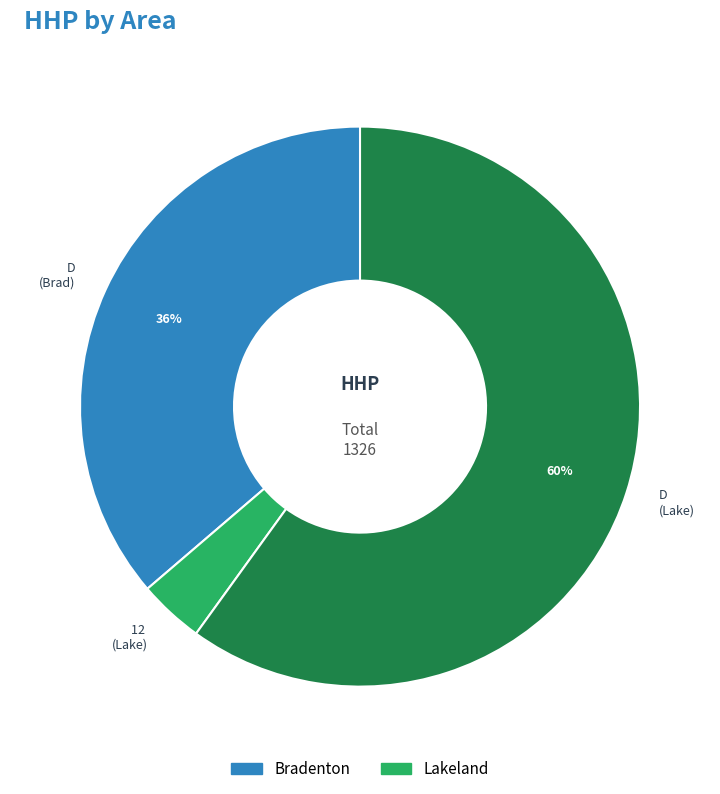

Does D (Lake) account for over 50% of the chart?

Yes